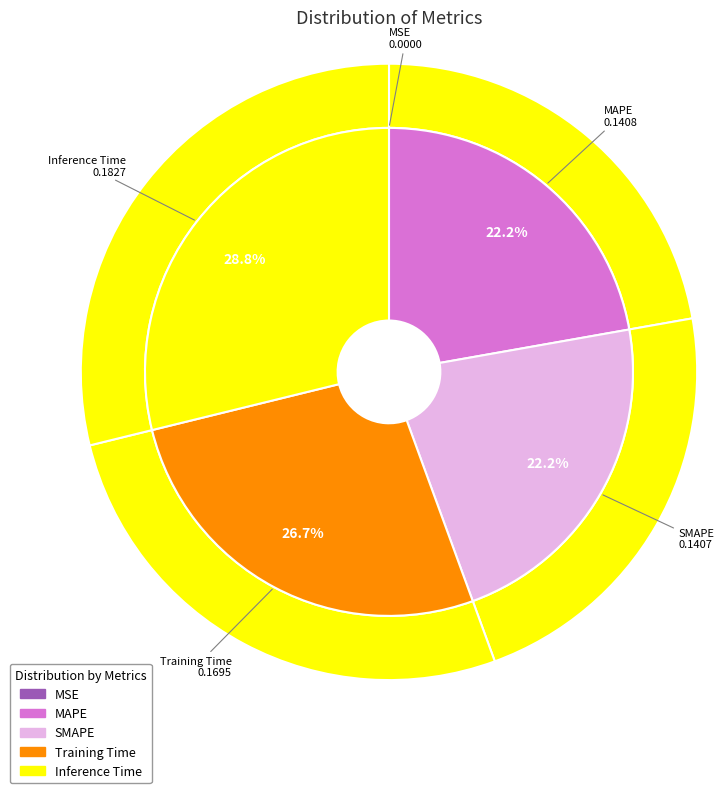

What is the change in value from MSE to MAPE?

+0.1